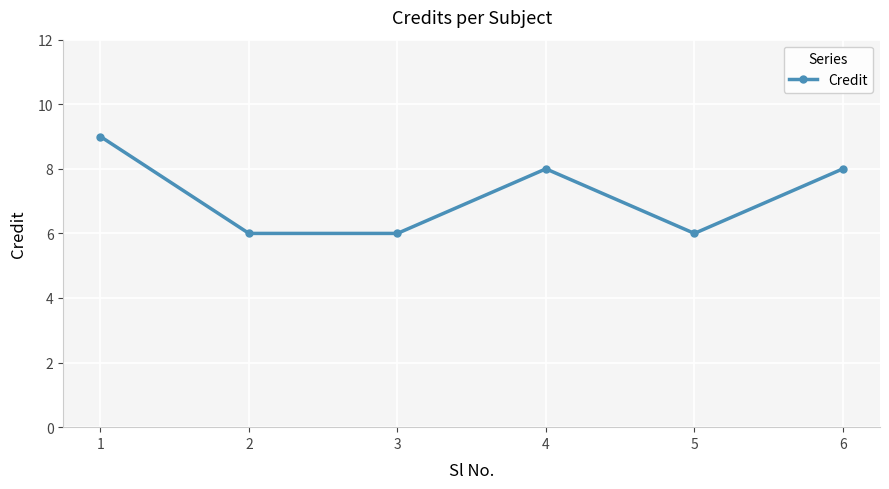

What is the change in value from 3 to 4?

+2